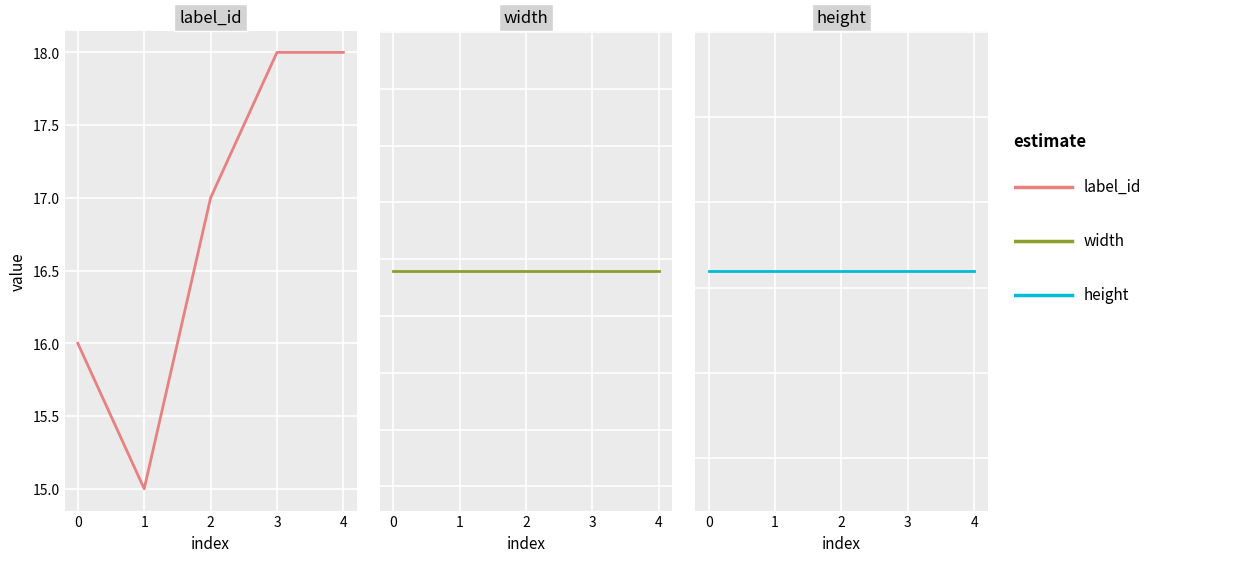

True or false: width has more than 1 points higher than both neighbors.

False